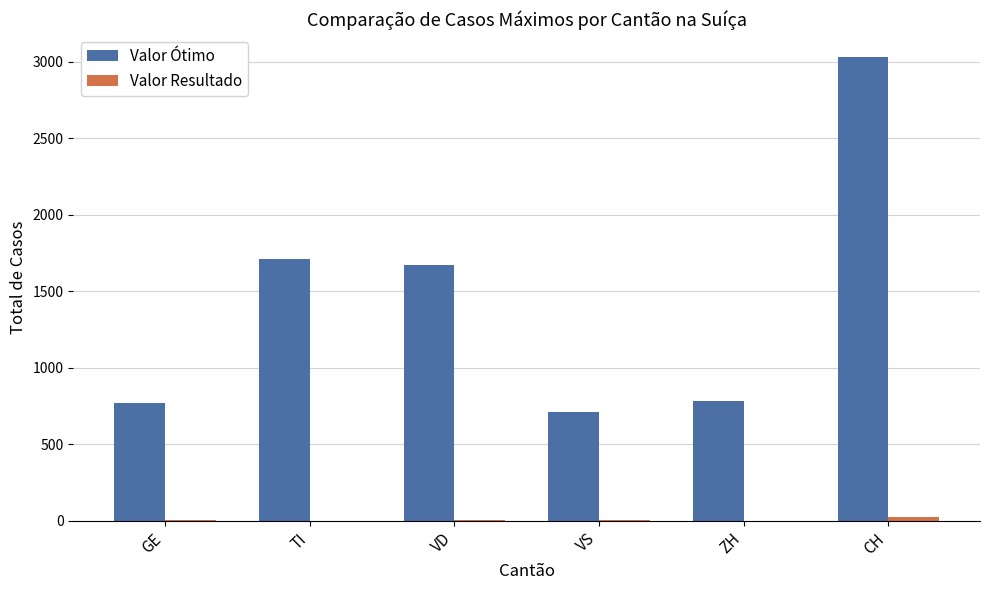

True or false: Valor Ótimo has a value of 172 at ZH.

False